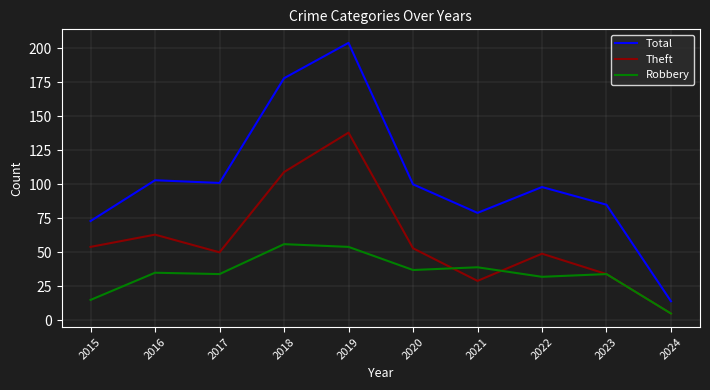

Reading right to left, extract all data points from this chart.

Total: 14	85	98	79	100	204	178	101	103	73
Theft: 5	34	49	29	53	138	109	50	63	54
Robbery: 5	34	32	39	37	54	56	34	35	15